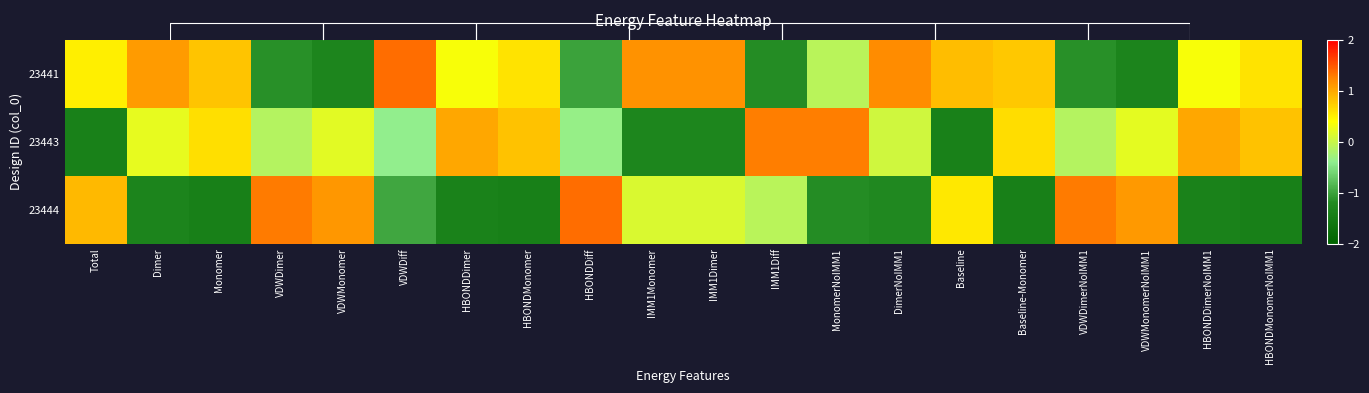

What is the average value of the 23444 series?

-0.3